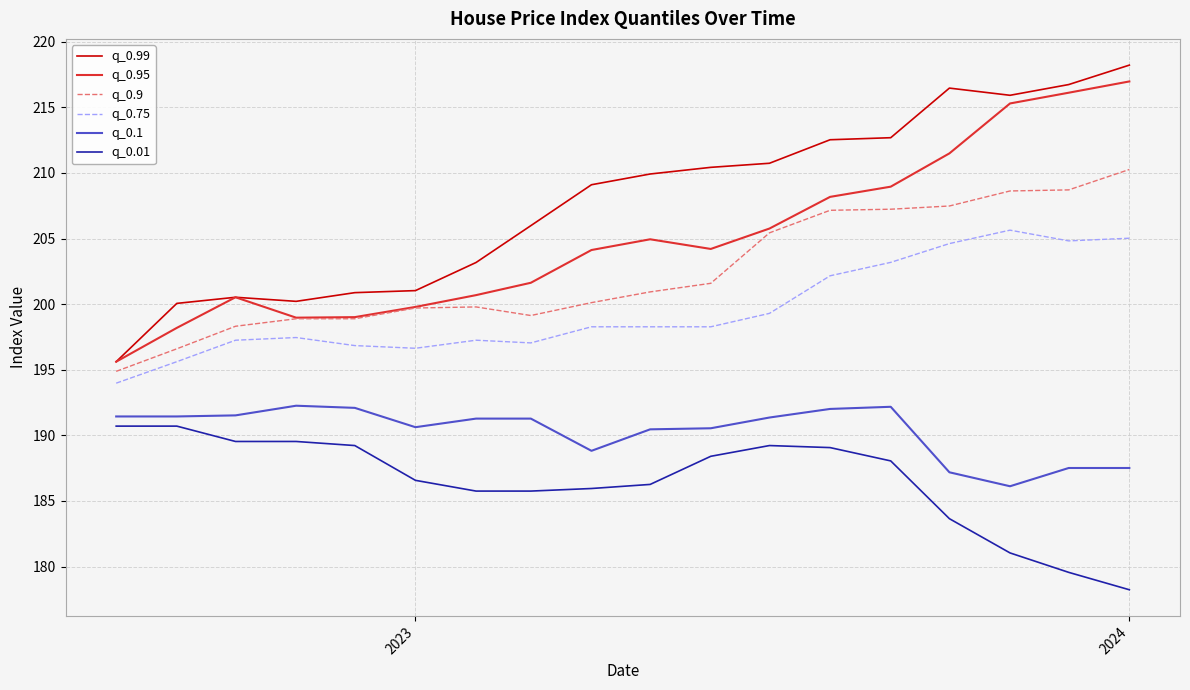

Which series has the largest total across all categories?

q_0.99